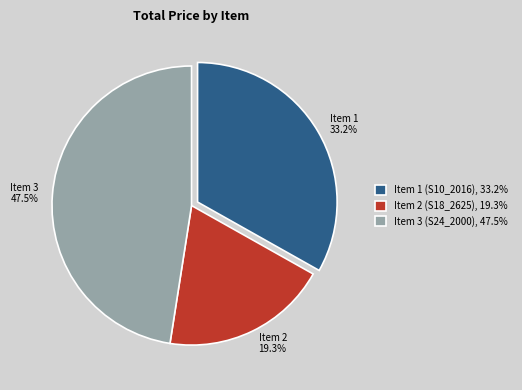

To the nearest percent, what is the combined percentage of Item 1 and Item 3?

81%